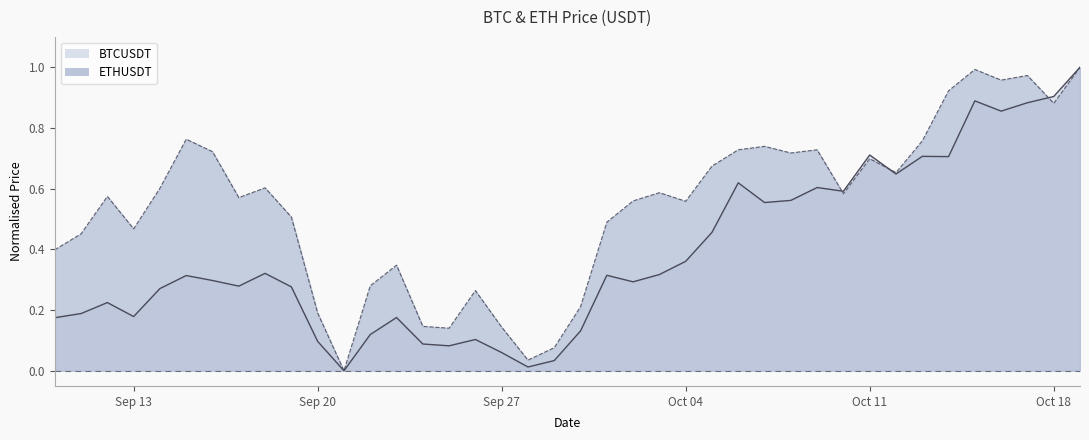

What is the total value across all series at 2021-09-10?

0.6